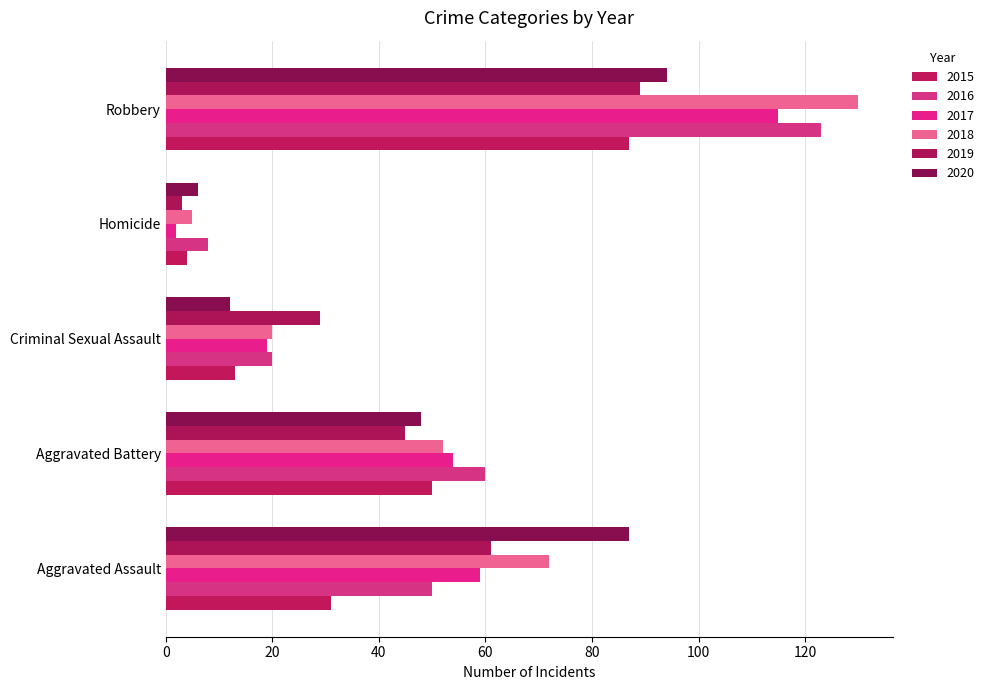

Reading left to right, transcribe all the data shown in this chart.

2015: Aggravated Assault=31	Aggravated Battery=50	Criminal Sexual Assault=13	Homicide=4	Robbery=87
2016: Aggravated Assault=50	Aggravated Battery=60	Criminal Sexual Assault=20	Homicide=8	Robbery=123
2017: Aggravated Assault=59	Aggravated Battery=54	Criminal Sexual Assault=19	Homicide=2	Robbery=115
2018: Aggravated Assault=72	Aggravated Battery=52	Criminal Sexual Assault=20	Homicide=5	Robbery=130
2019: Aggravated Assault=61	Aggravated Battery=45	Criminal Sexual Assault=29	Homicide=3	Robbery=89
2020: Aggravated Assault=87	Aggravated Battery=48	Criminal Sexual Assault=12	Homicide=6	Robbery=94